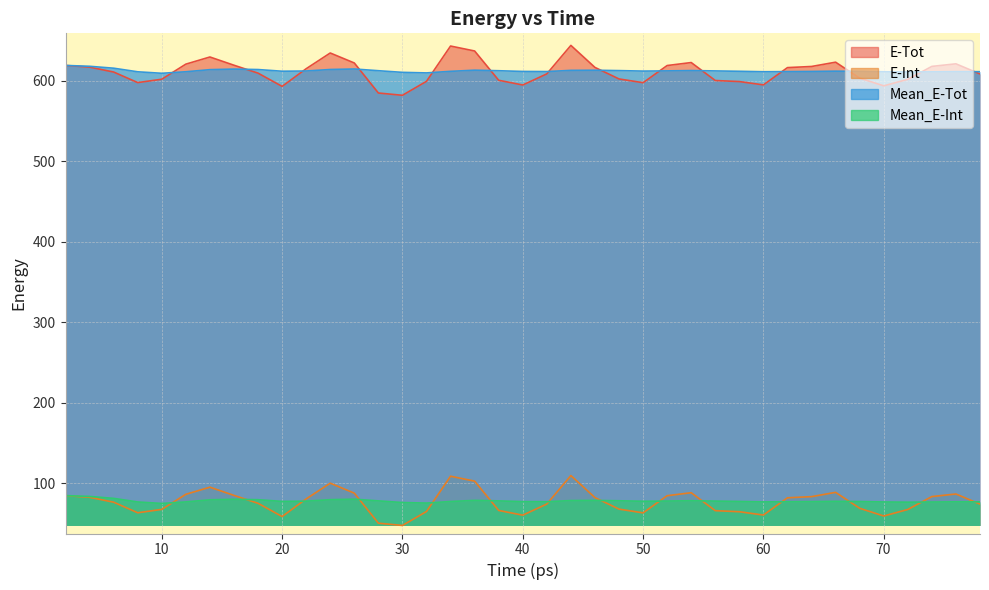

True or false: E-Int and E-Tot intersect in this chart.

False